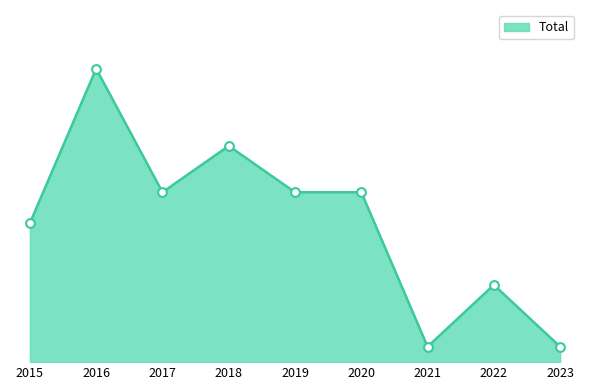

Does the chart have visible grid lines?

No